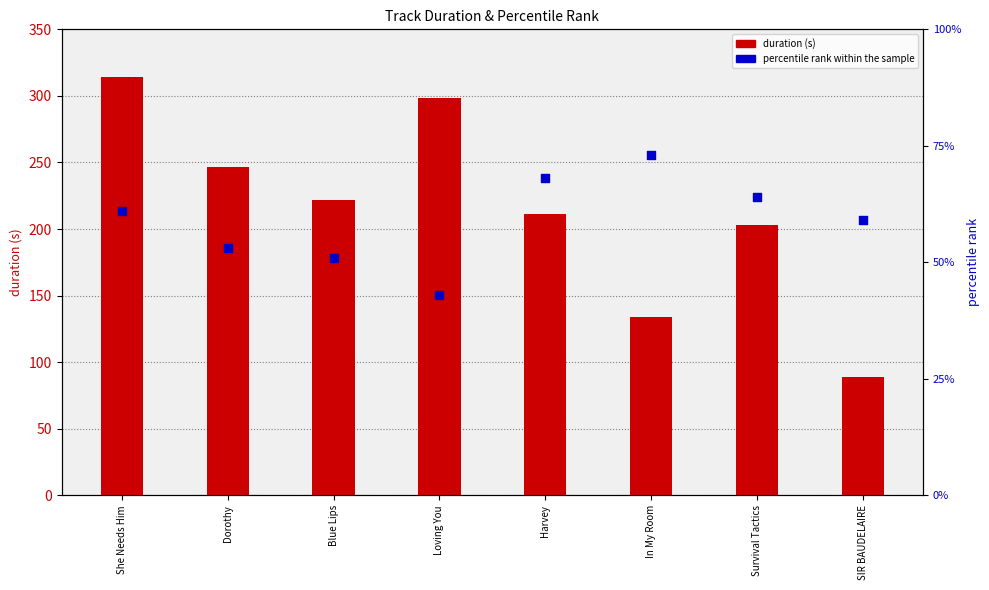

At how many categories does at least one series exceed 199?

6